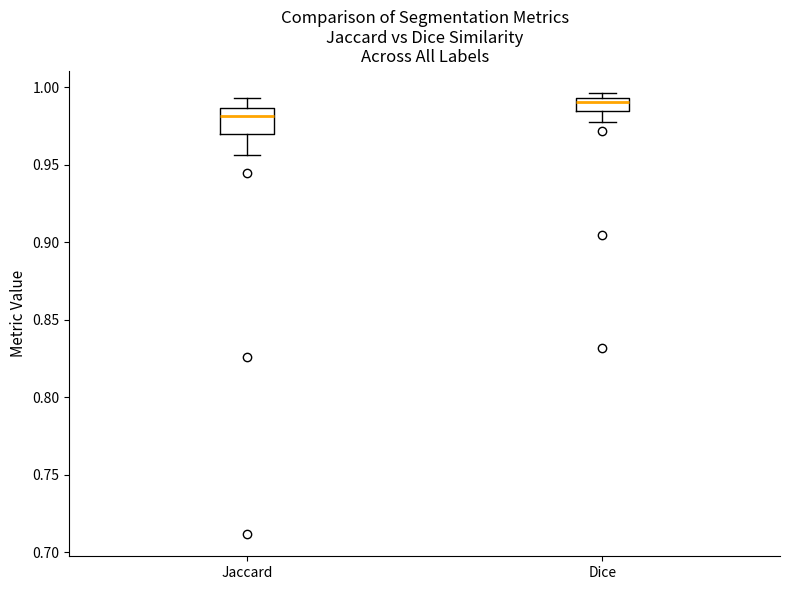

Where is the lower edge of the box for Jaccard on the y-axis? The values are not printed on the chart, so give them approximately, as read against the axis.

0.970